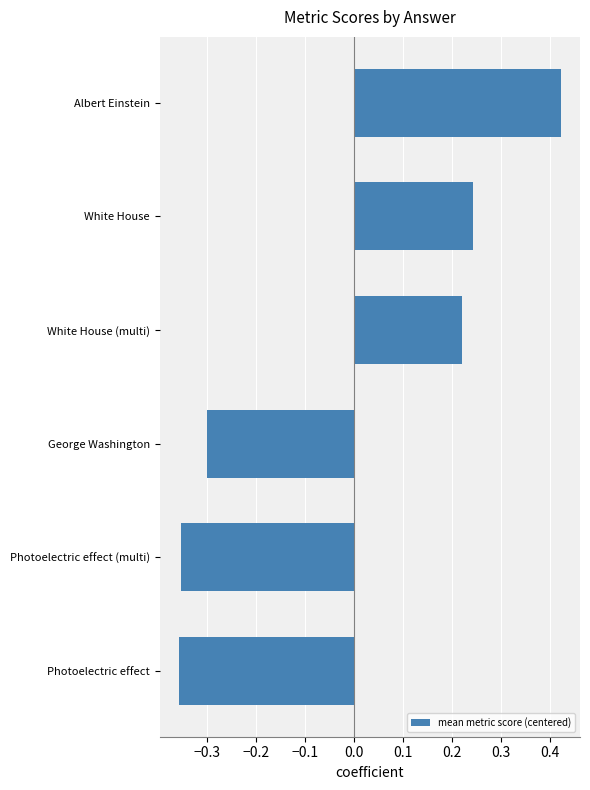

Is it true that the value at George Washington is -0.3?

True